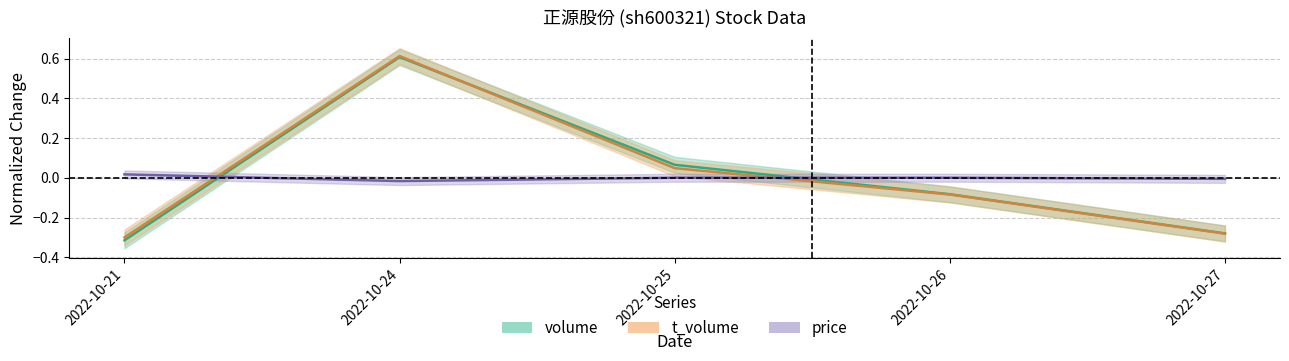

How many values in the volume series are below 0?

3